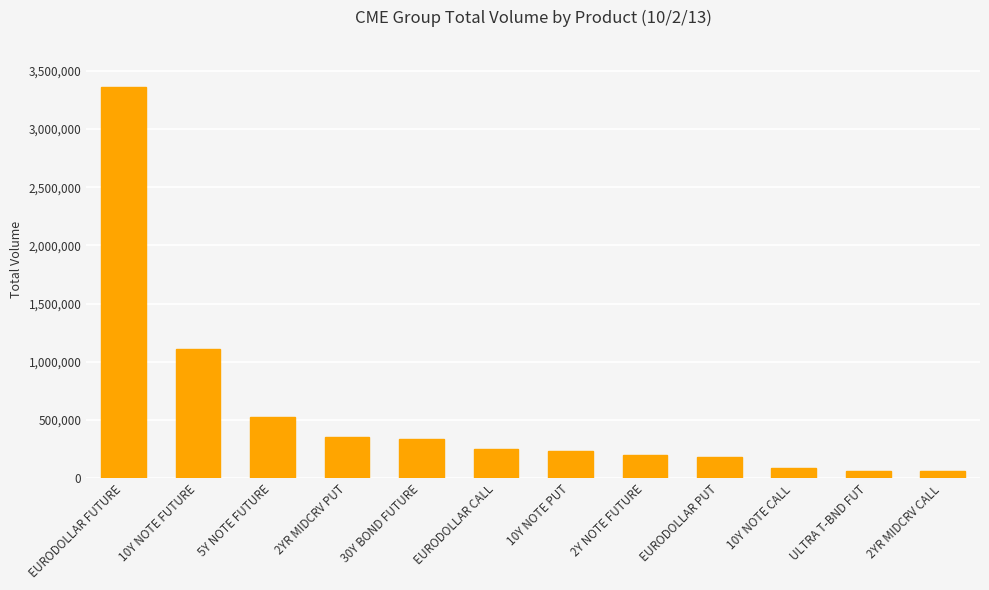

Approximately how many times larger is the value at 10Y NOTE FUTURE compared to 2YR MIDCRV CALL?

17.0